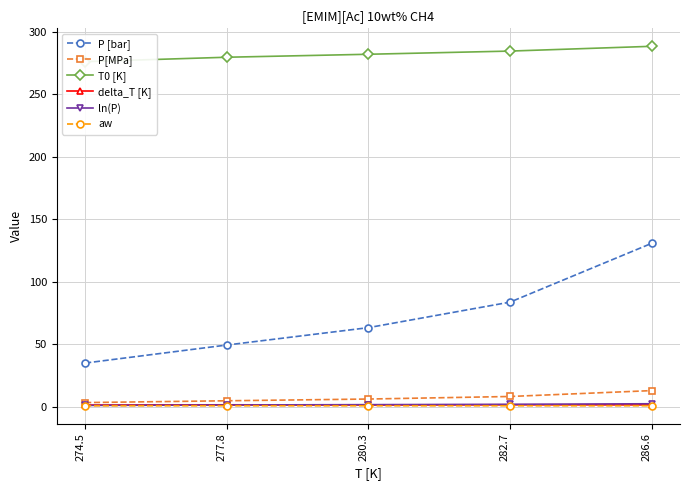

True or false: delta_T [K] and P [bar] intersect in this chart.

False